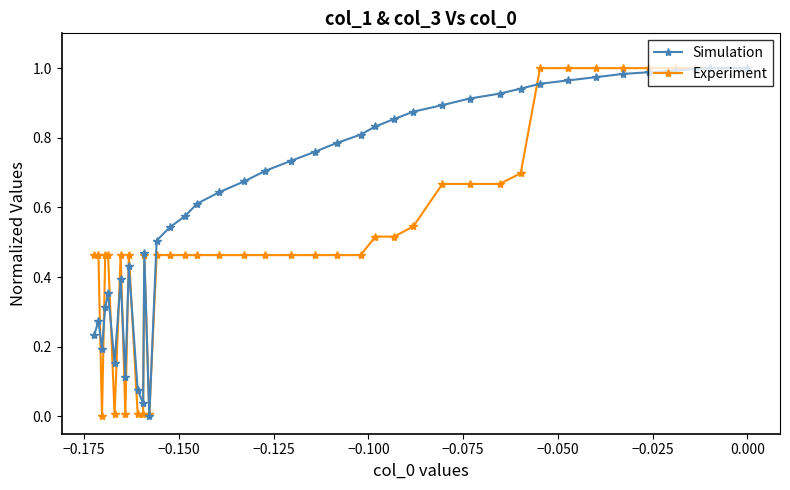

Which series has the largest total across all categories?

Simulation